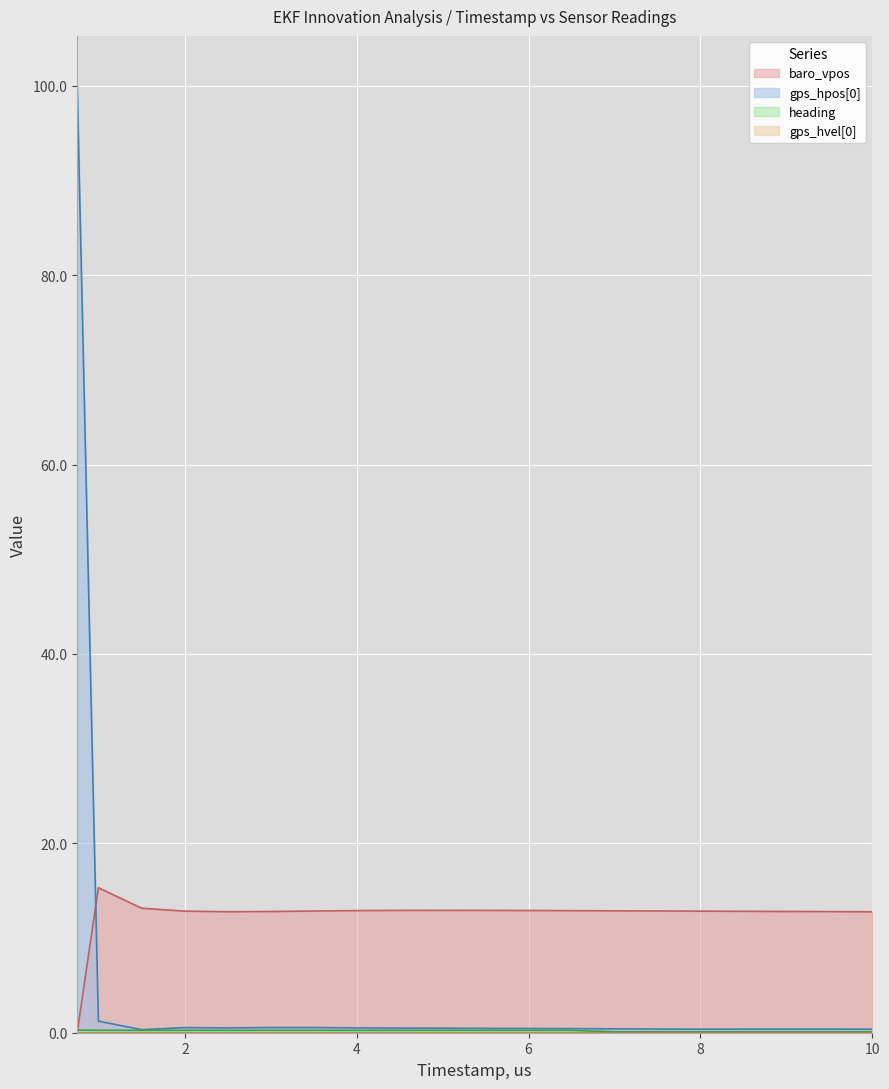

What is the average value of the gps_hpos[0] series?

5.5